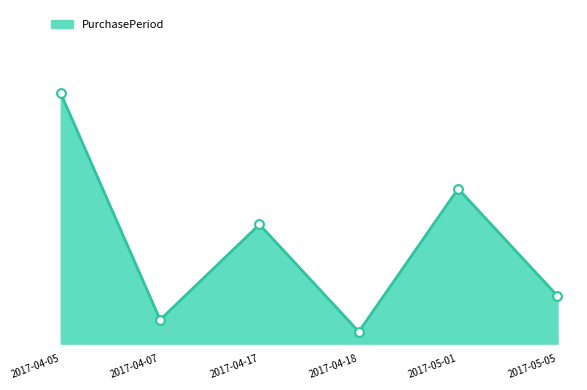

Which has a higher value, 2017-04-07 or 2017-05-05?

2017-05-05